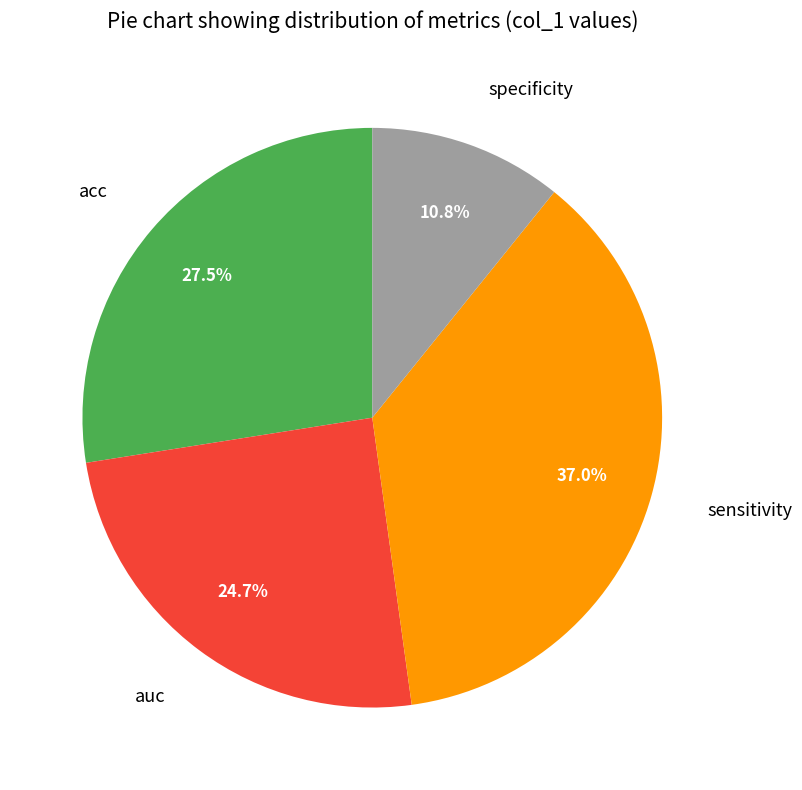

Which slice is the largest?

sensitivity